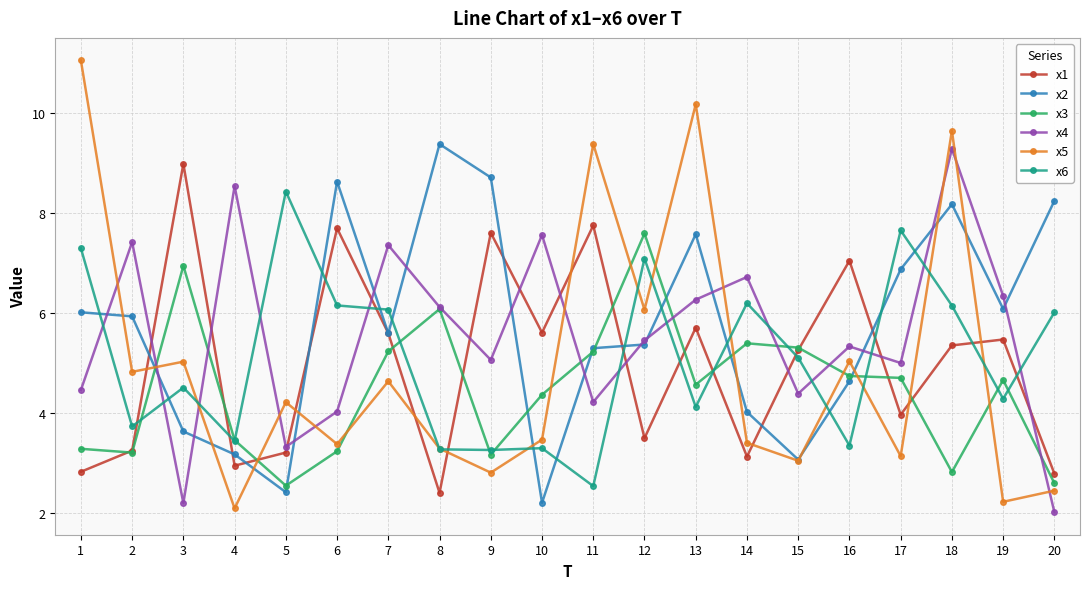

What value does the x4 series have at 3?

2.2